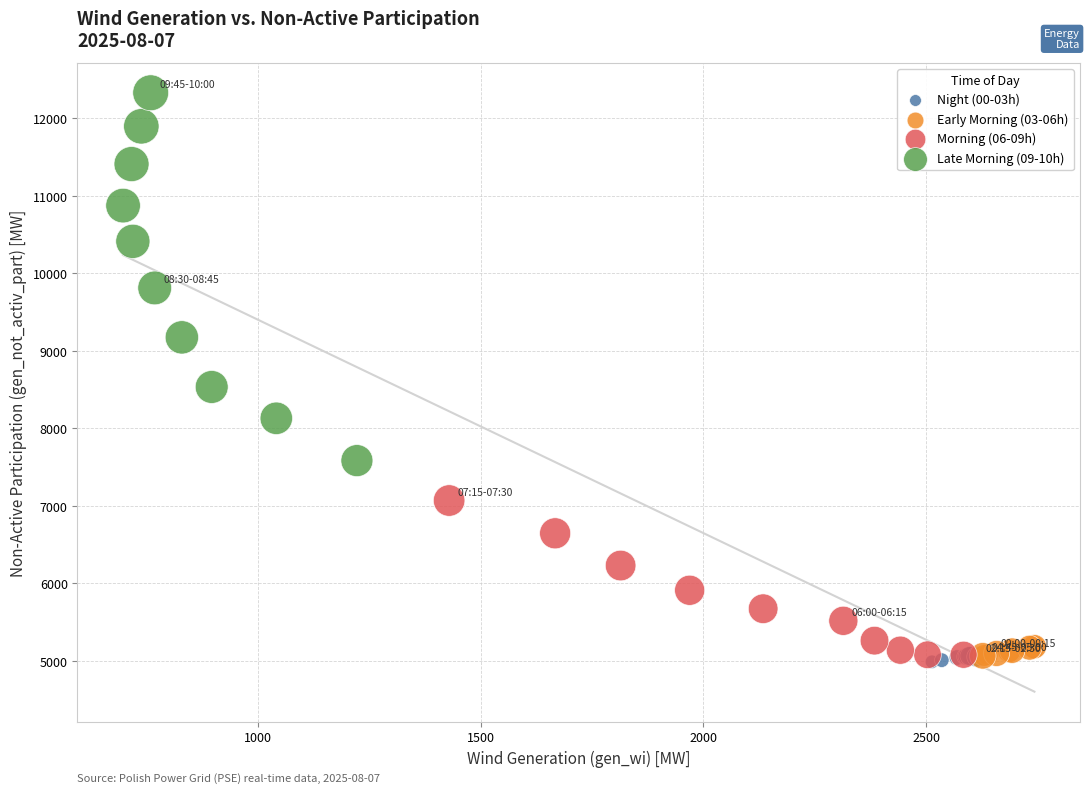

Which series has the widest spread of Y values?

Late Morning (09-10h)